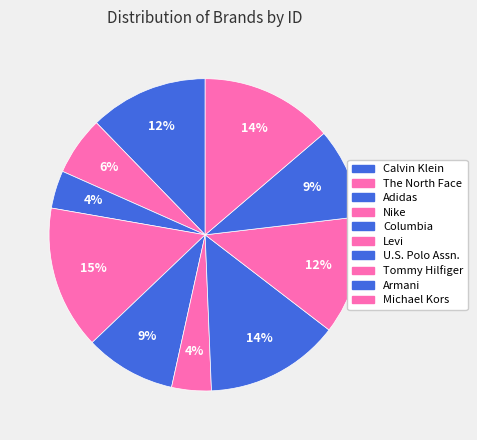

How many slices are in this pie chart?

10